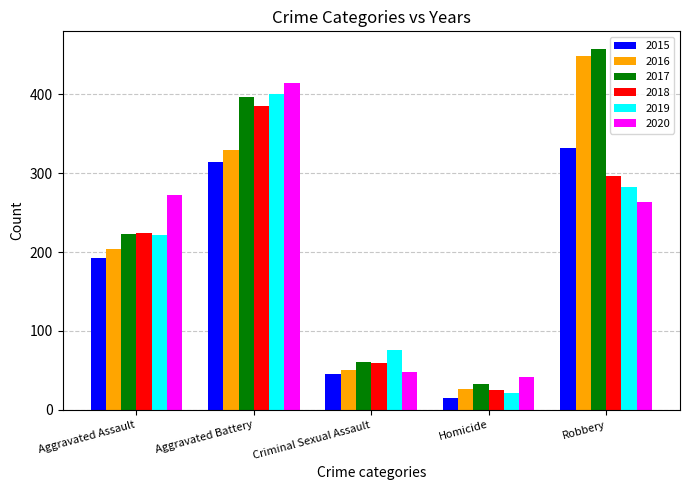

At which category does the chart reach its minimum across all series?

Homicide